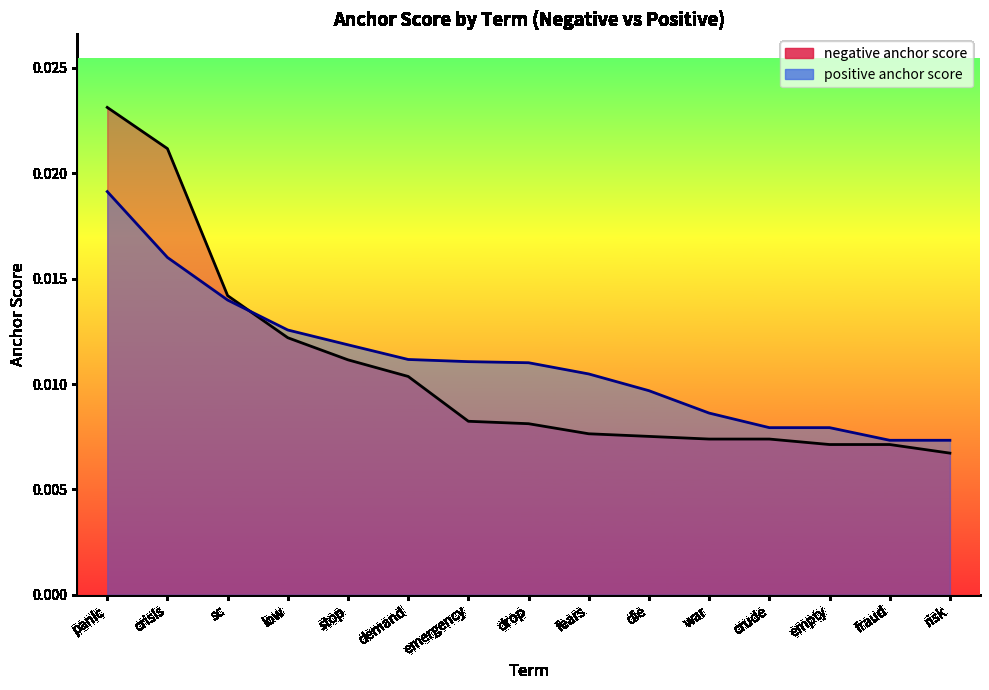

What position from the left is die?

10